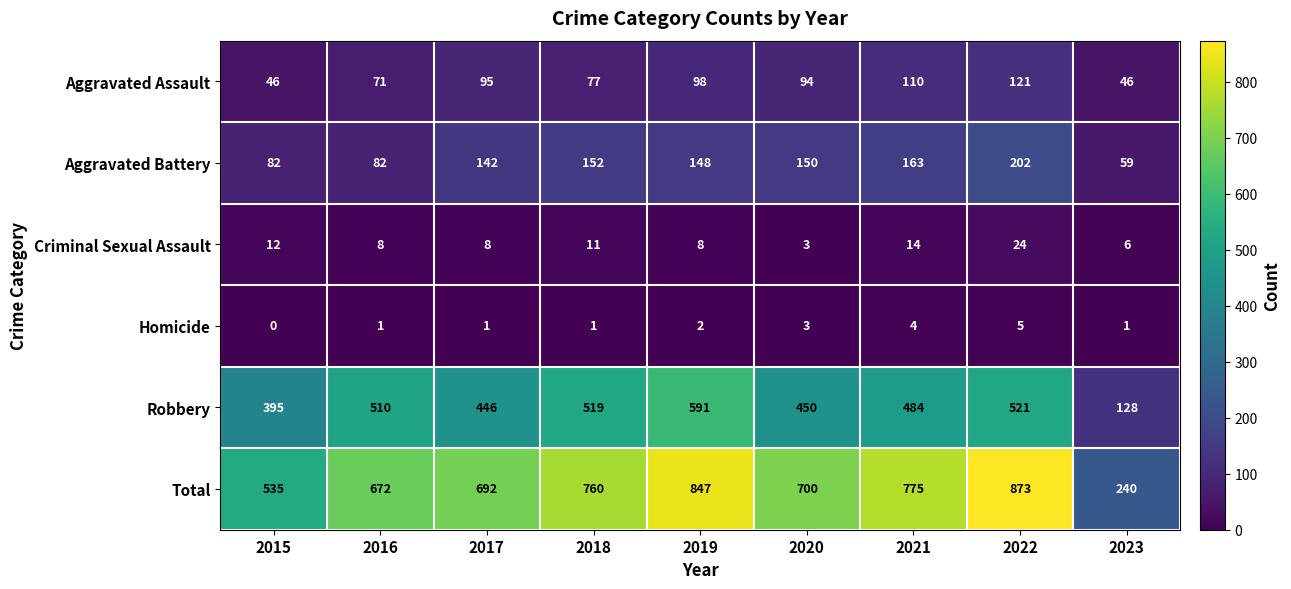

At which category is the sum across all series the highest?

2022